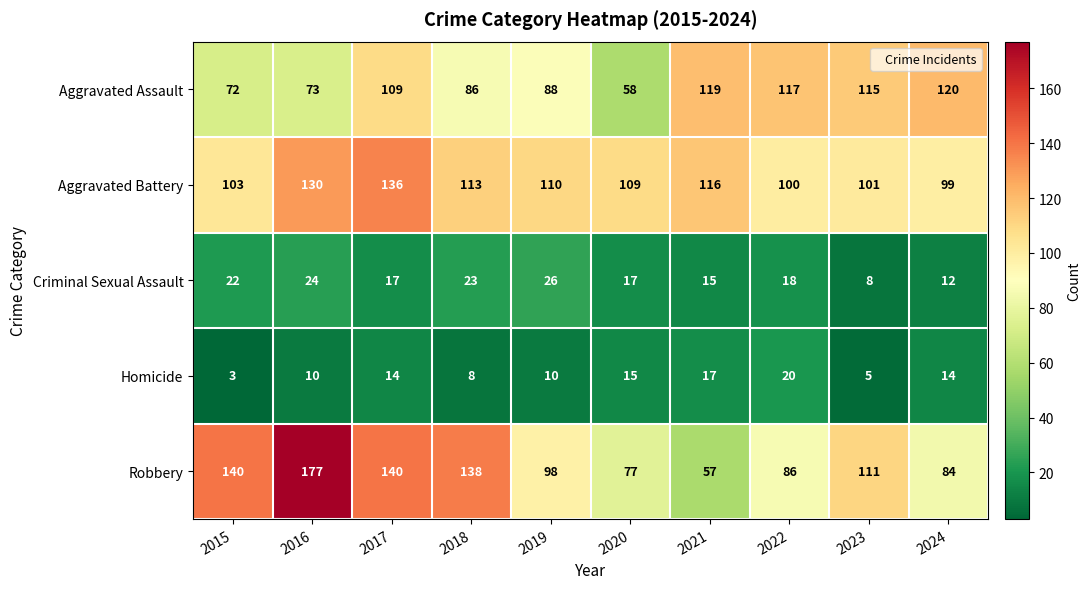

What is the lowest value of the Homicide series?

3